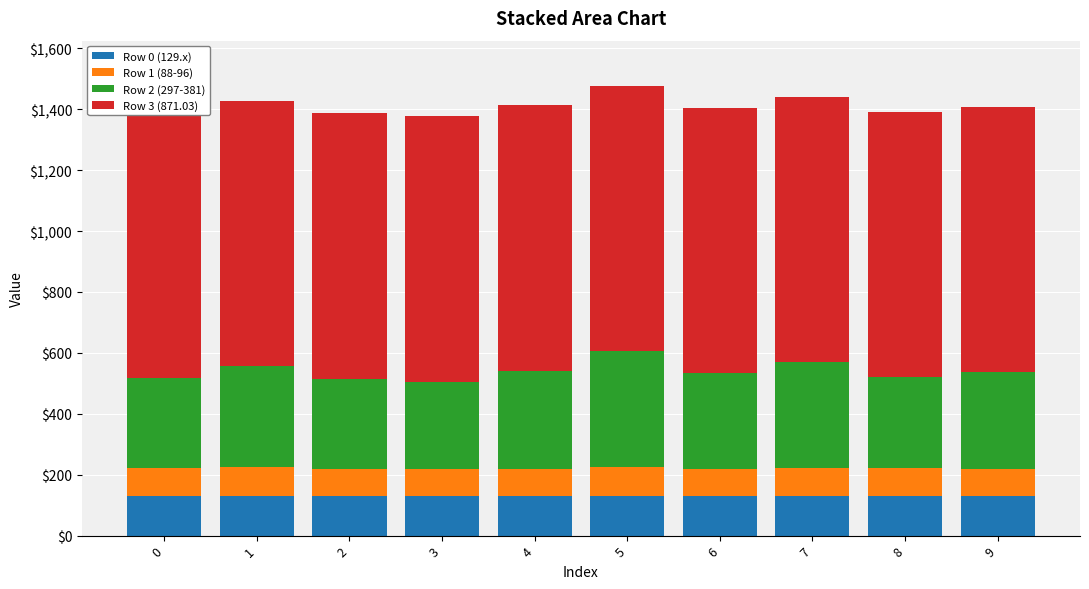

How many bars are there in each group?

4